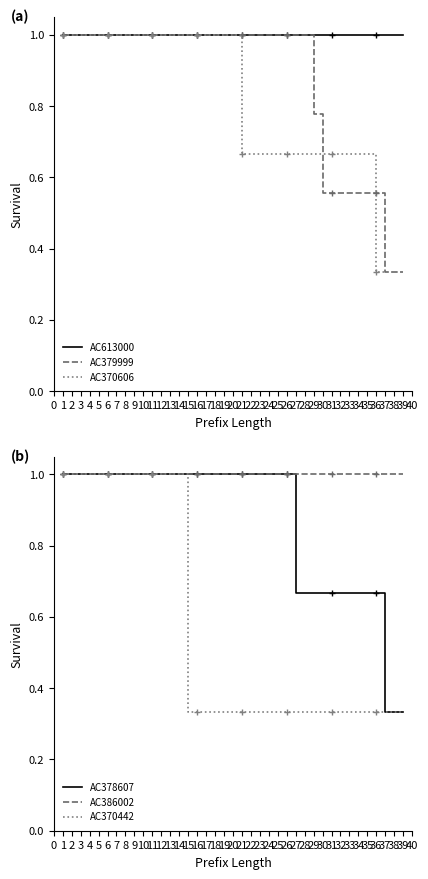

What is the approximate value of AC370606 at 18?

1.0